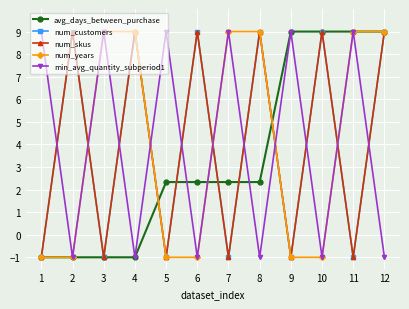

At how many categories does at least one series exceed 3?

12